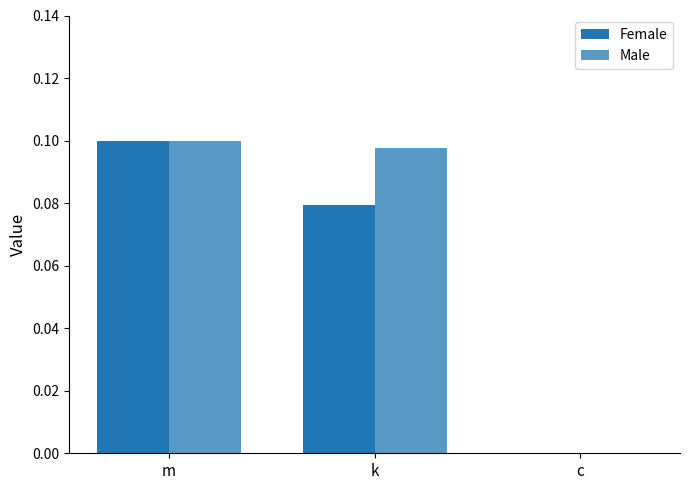

What is the value of the Female bar at the 2nd from the left?

0.1